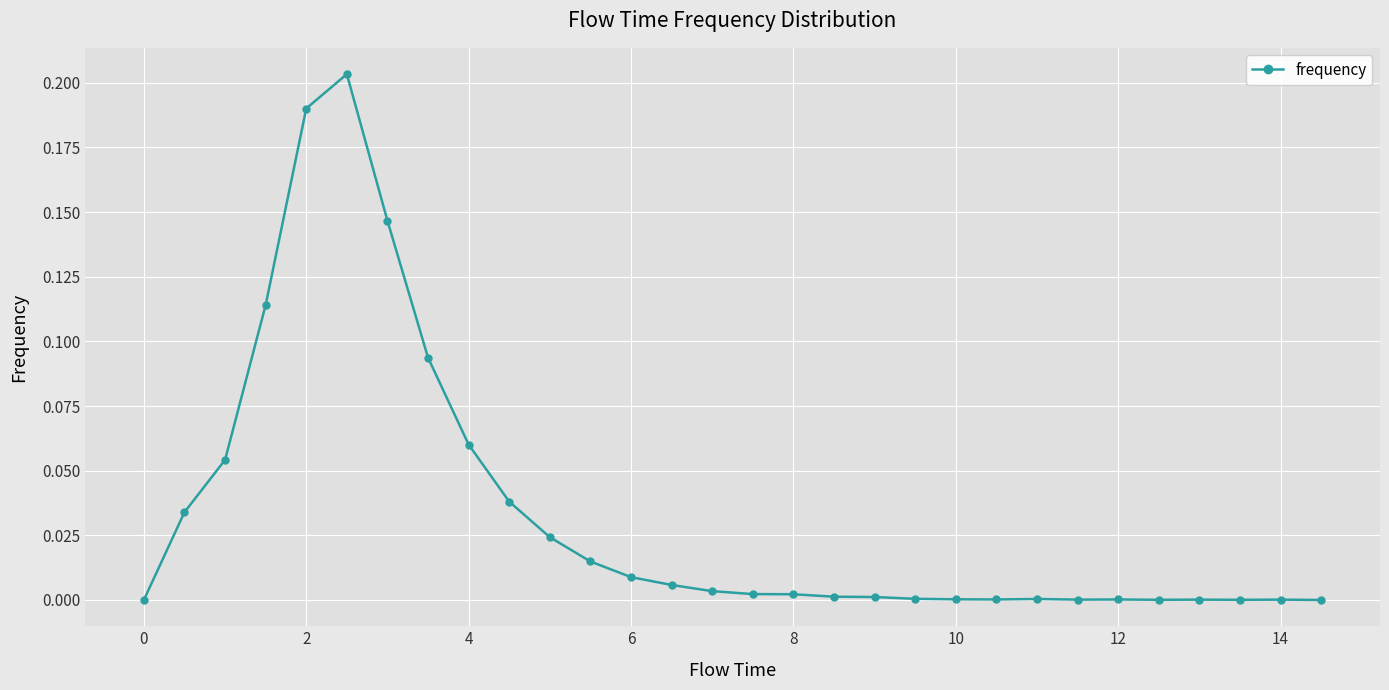

True or false: there are more than 2 points higher than both neighbors.

True